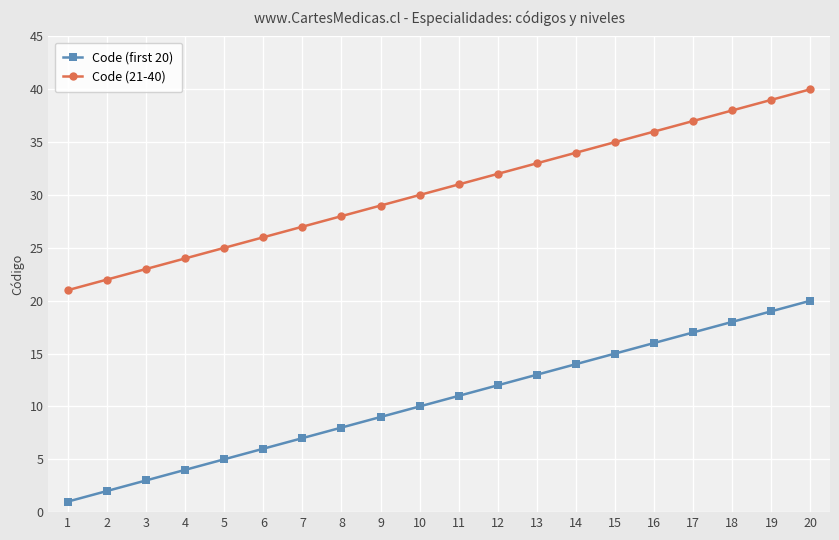

What is the minimum value shown in the chart?

1